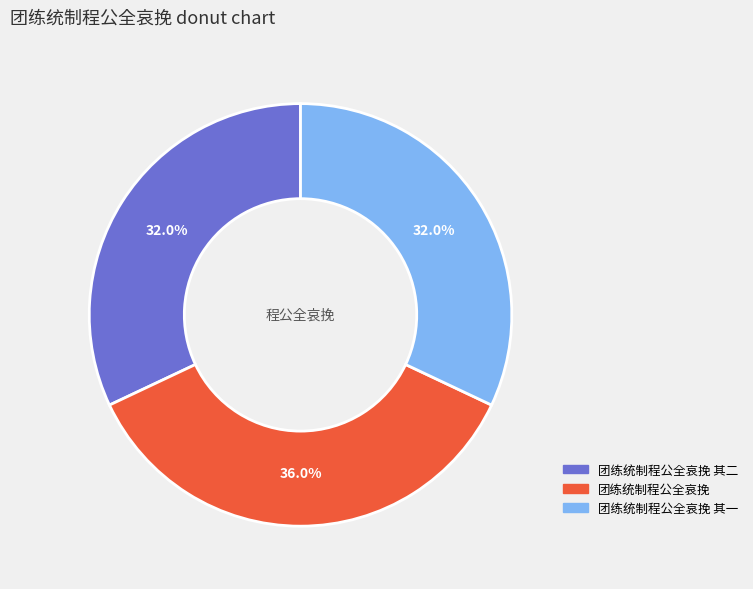

Does any single category account for the majority?

No